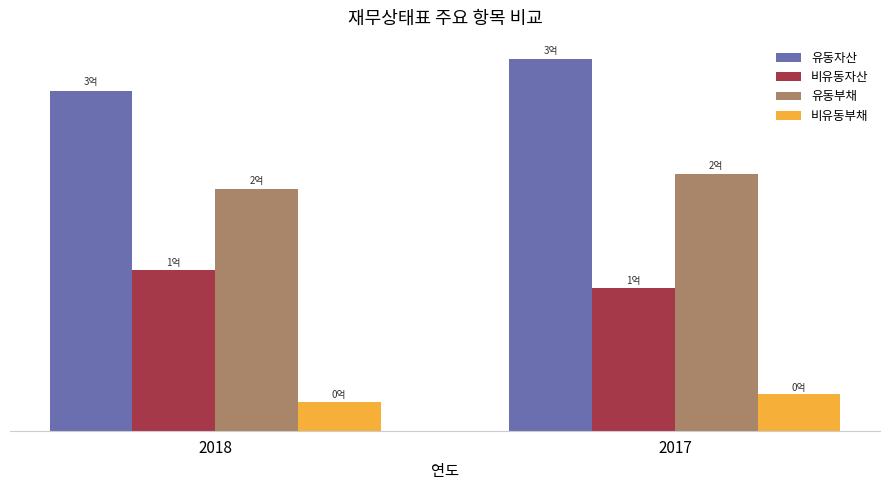

At which label is 유동자산 closest to 285979272?

2018